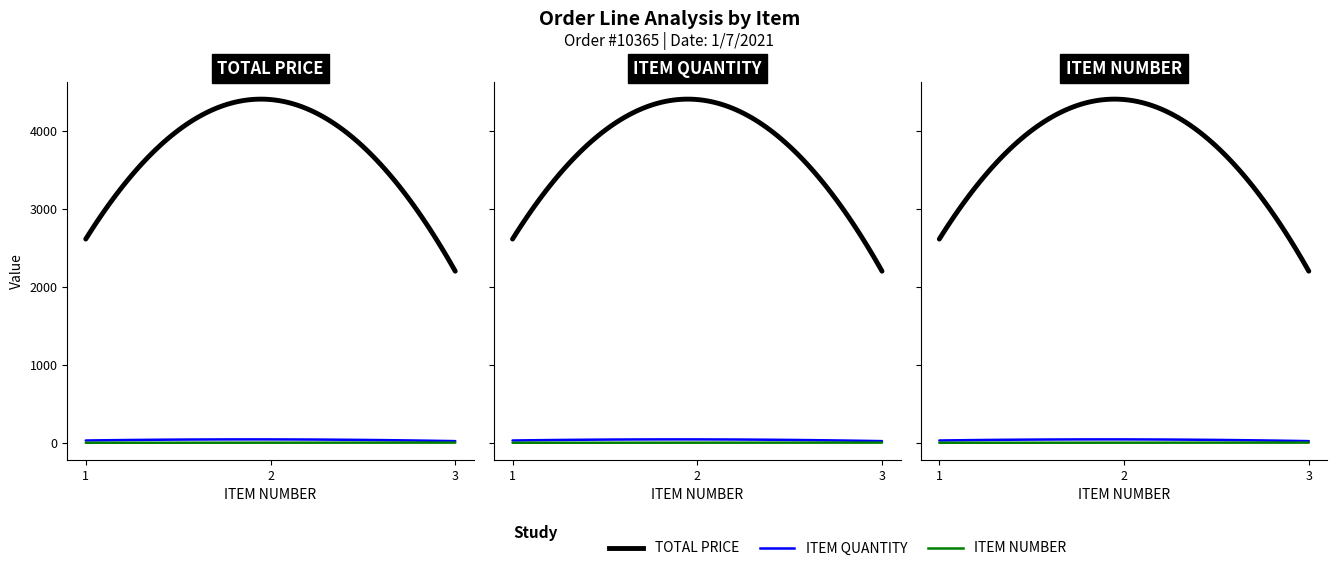

Does the chart display data point markers on the line(s)?

No